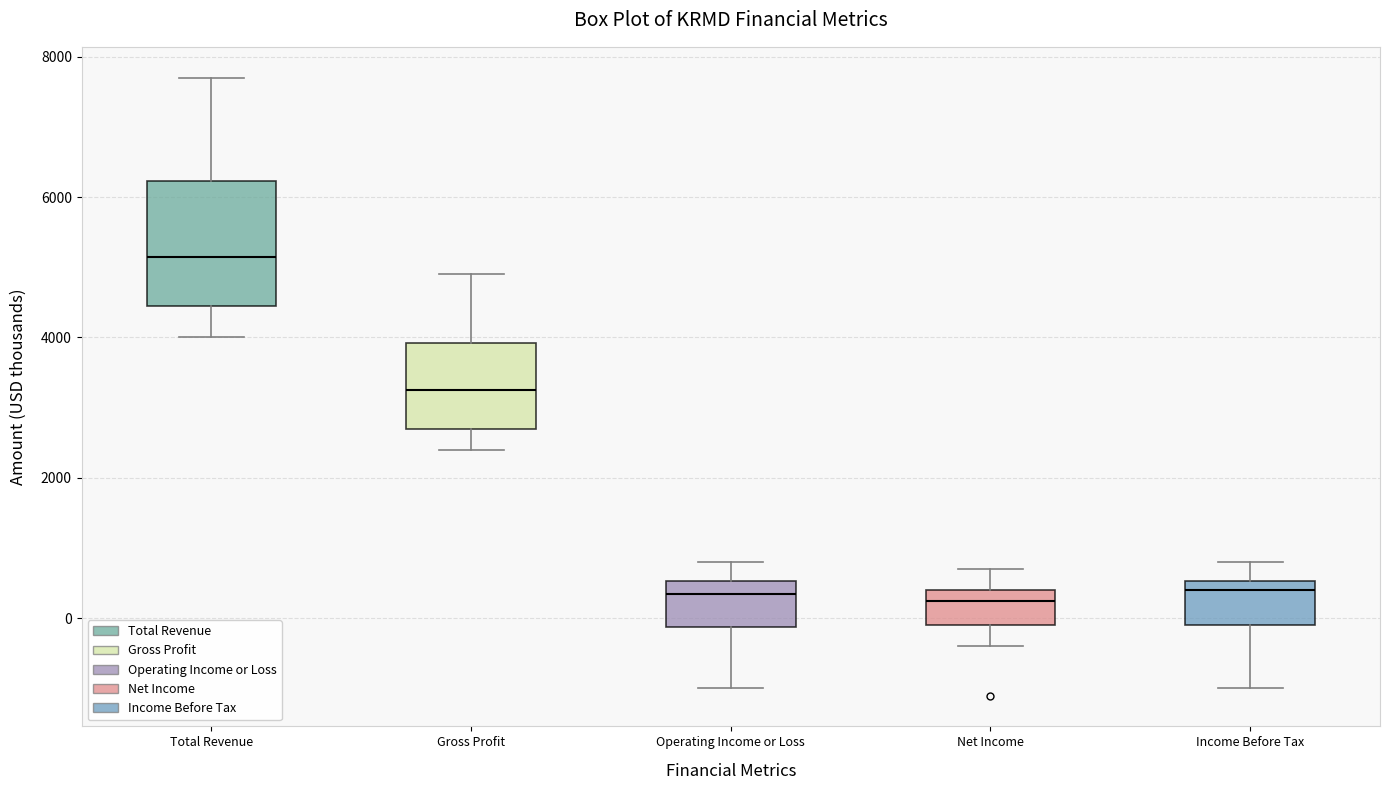

Reading left to right, read every box against the y-axis: the position of its median line, the range the box covers, and the ends of its whiskers. The values are not printed on the chart, so give them approximately, as read against the axis.

Total Revenue: median 5200, box 4400 to 6200, whiskers 4000 to 7800
Gross Profit: median 3200, box 2800 to 4000, whiskers 2400 to 5000
Operating Income or Loss: median 400, box -200 to 600, whiskers -1000 to 800
Net Income: median 200, box 0 to 400, whiskers -400 to 800
Income Before Tax: median 400, box 0 to 600, whiskers -1000 to 800